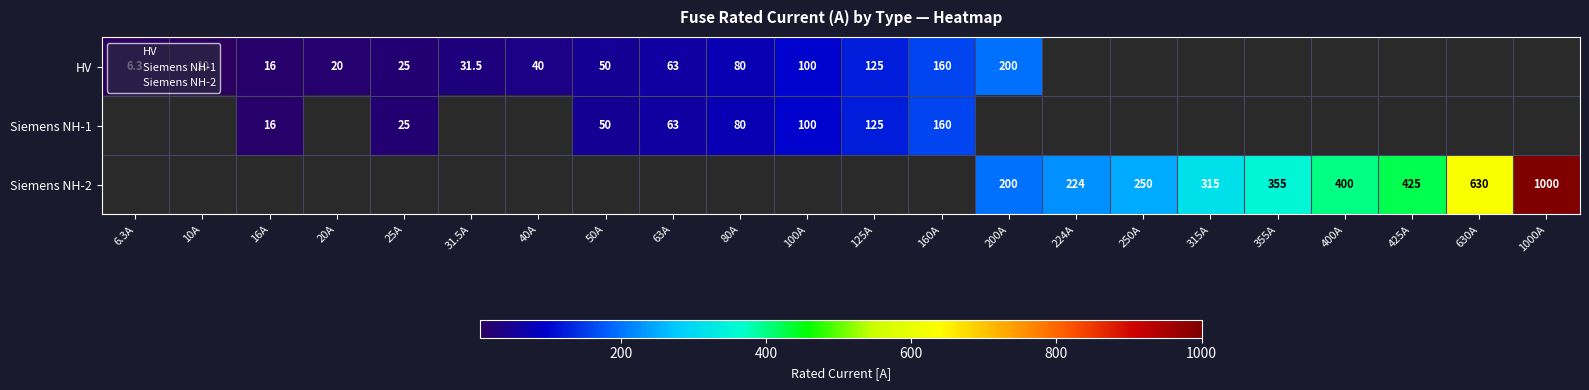

At how many categories does at least one series exceed 729?

1